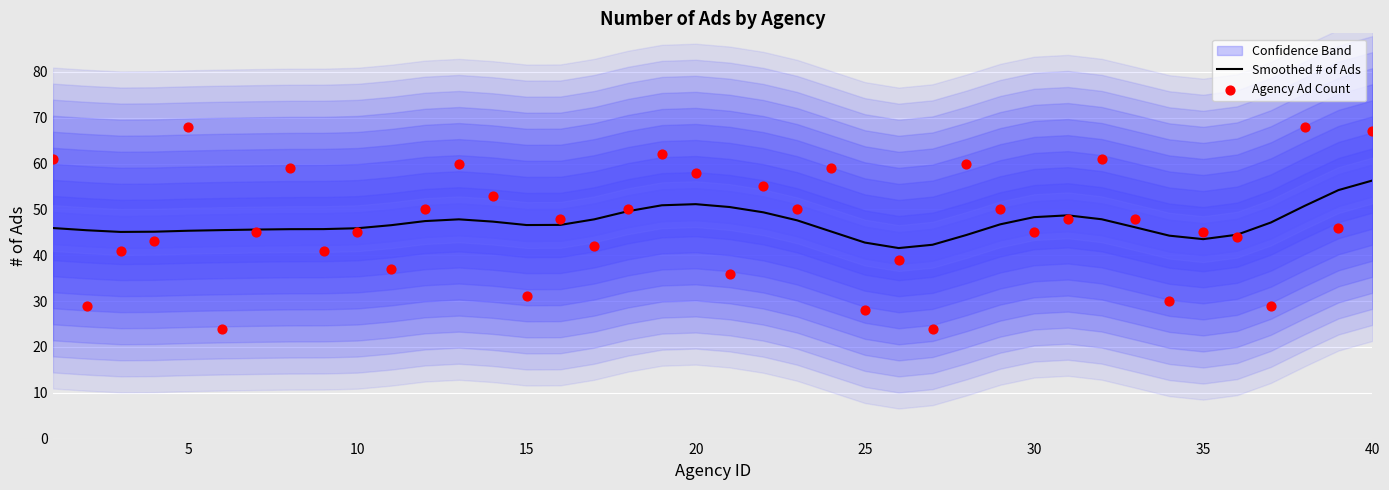

What is the minimum value for Smoothed # of Ads?

41.6